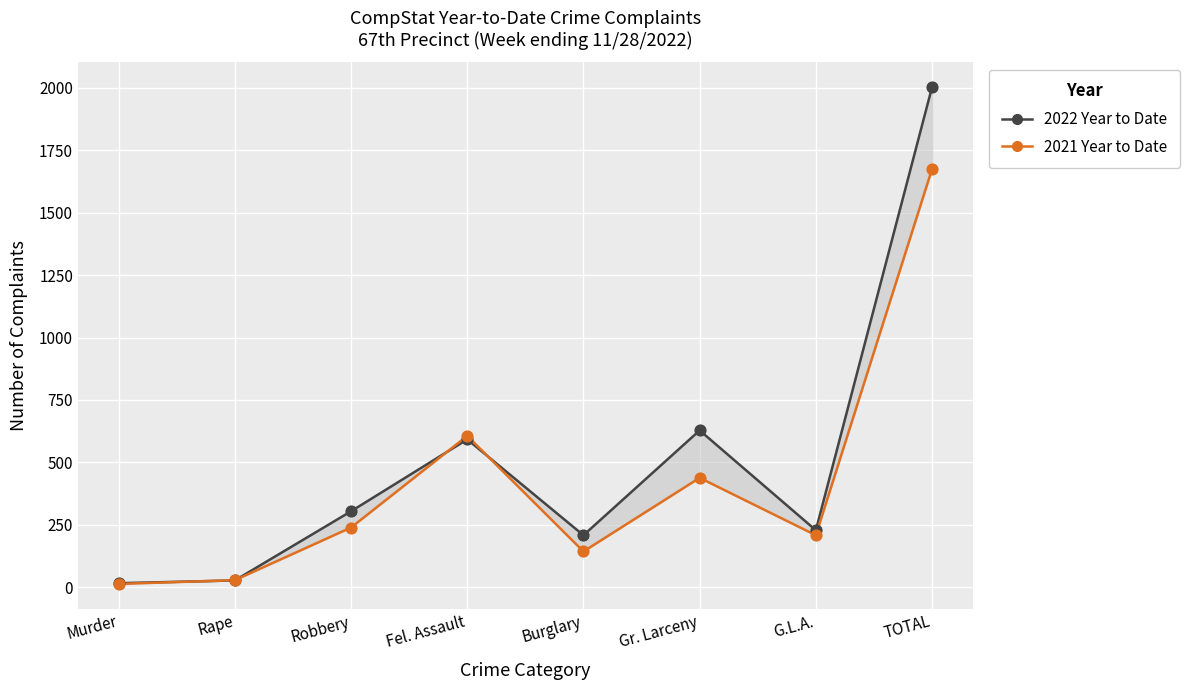

What is the total value across all series at Robbery?

543